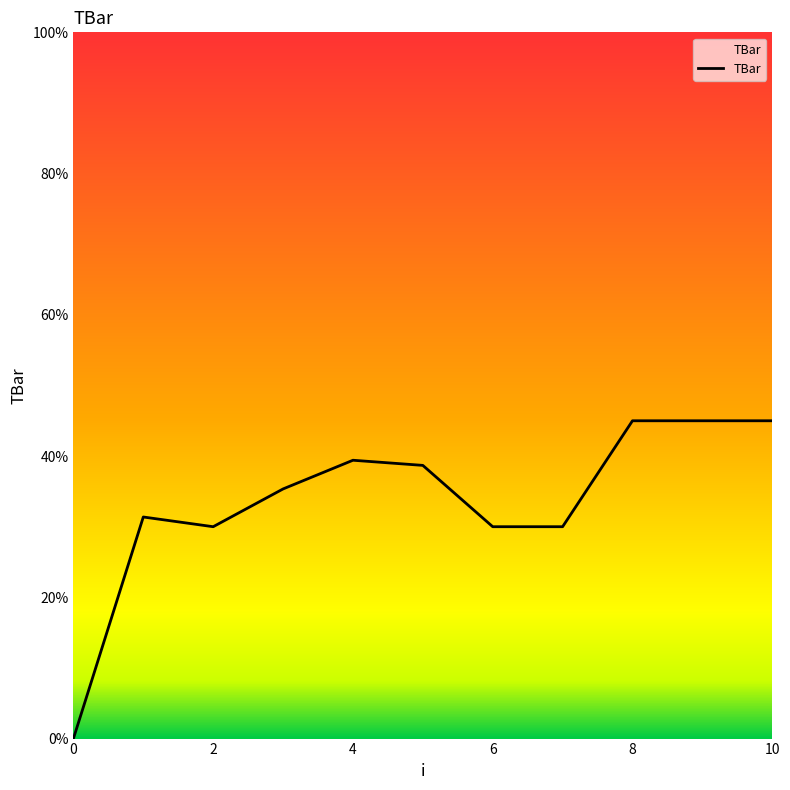

What is the maximum value shown in the chart?

45.0